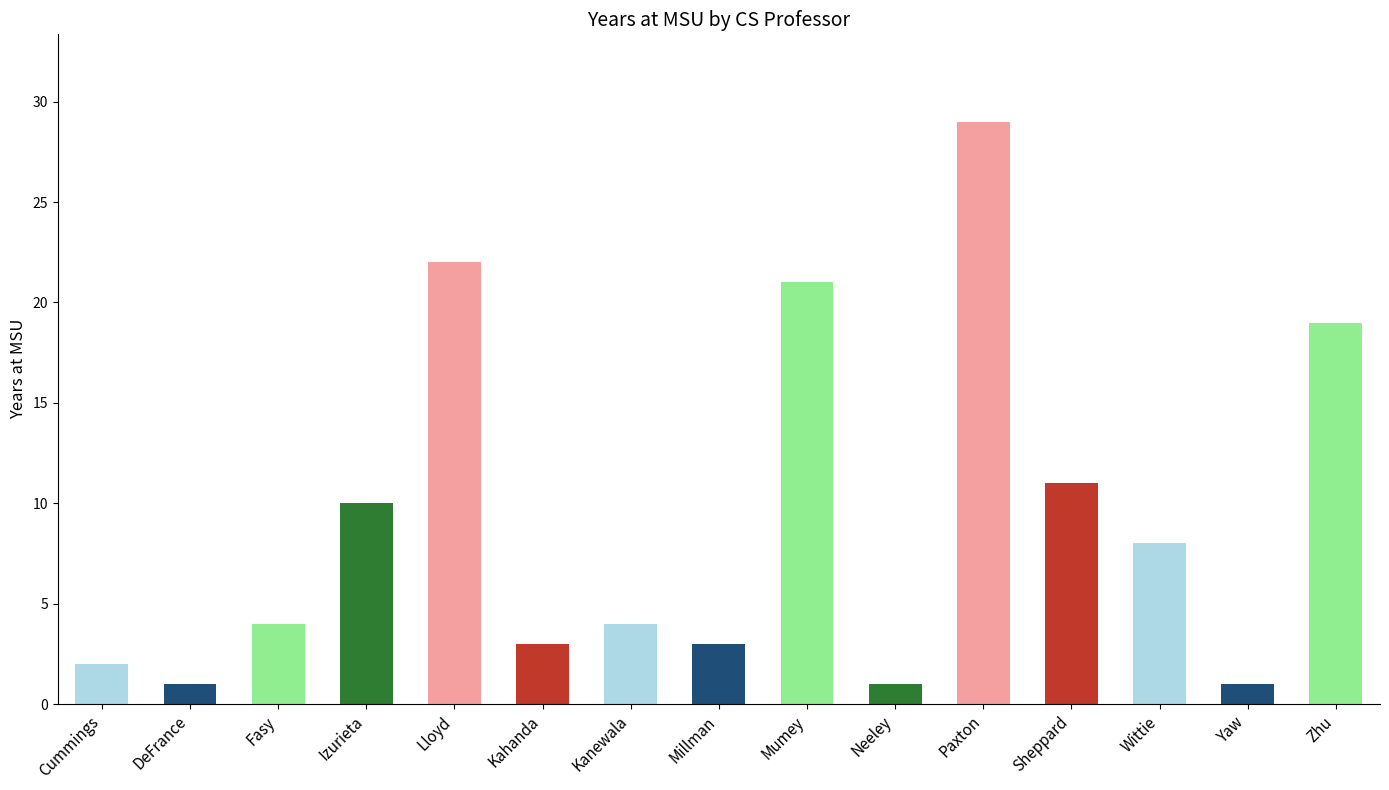

Which category has the highest value across all series?

Paxton